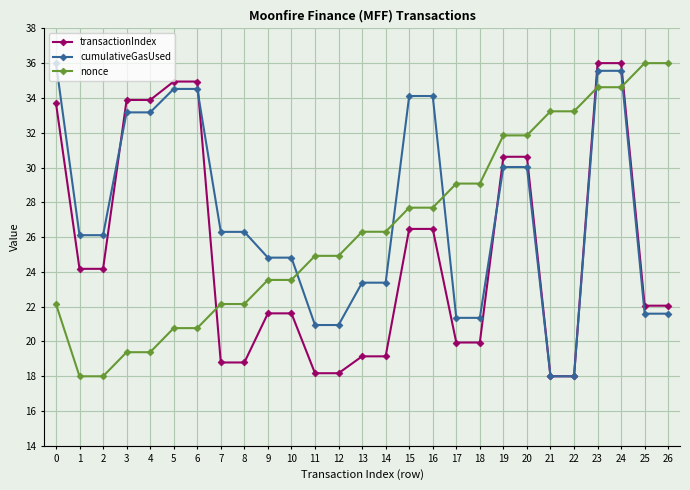

Count the number of categories in the chart.

27